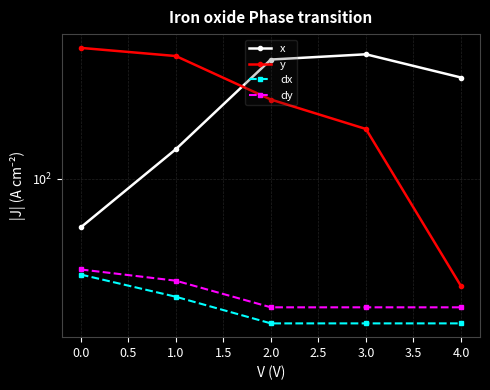

What is the greatest value displayed?

471.3